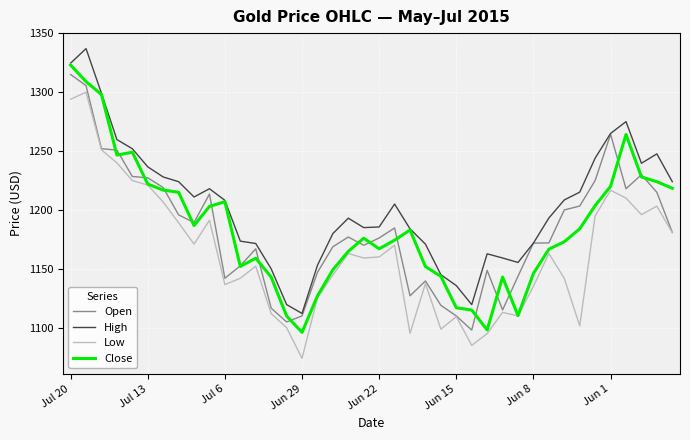

How many values in the Close series are below 1176?

20